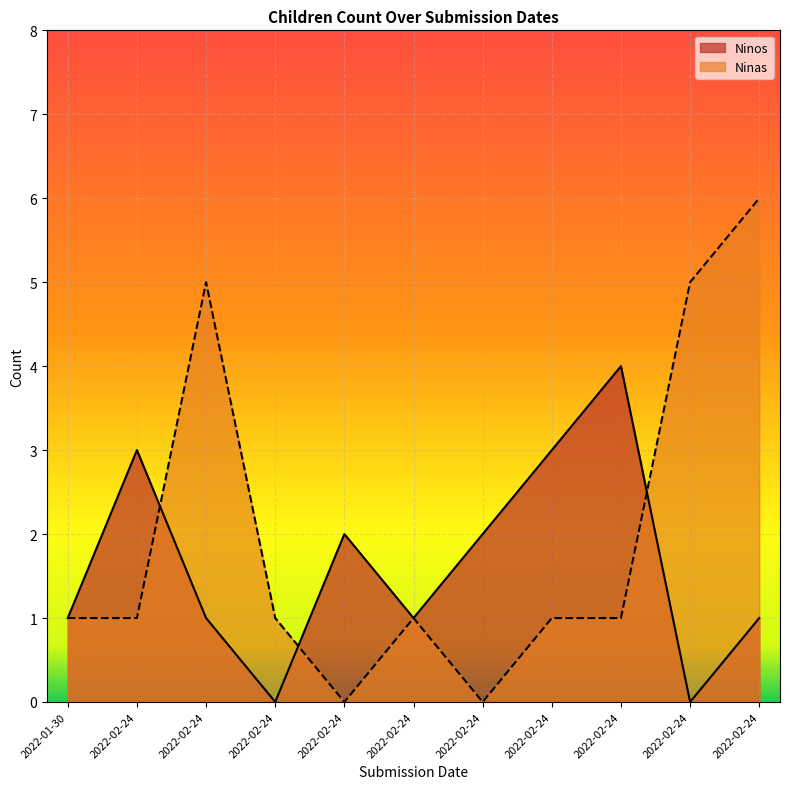

What is the average value of the Ninos series?

2